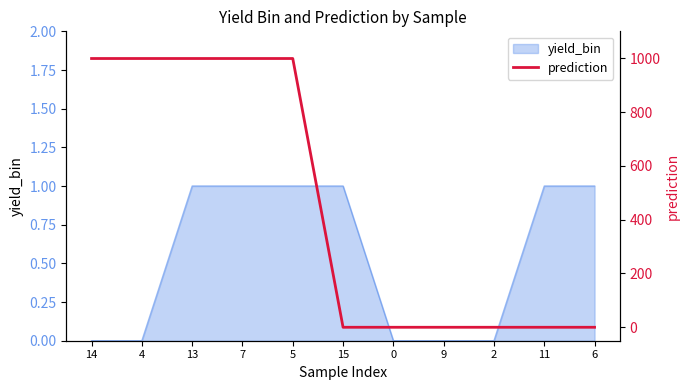

Which has a higher value, 13 or 4?

13